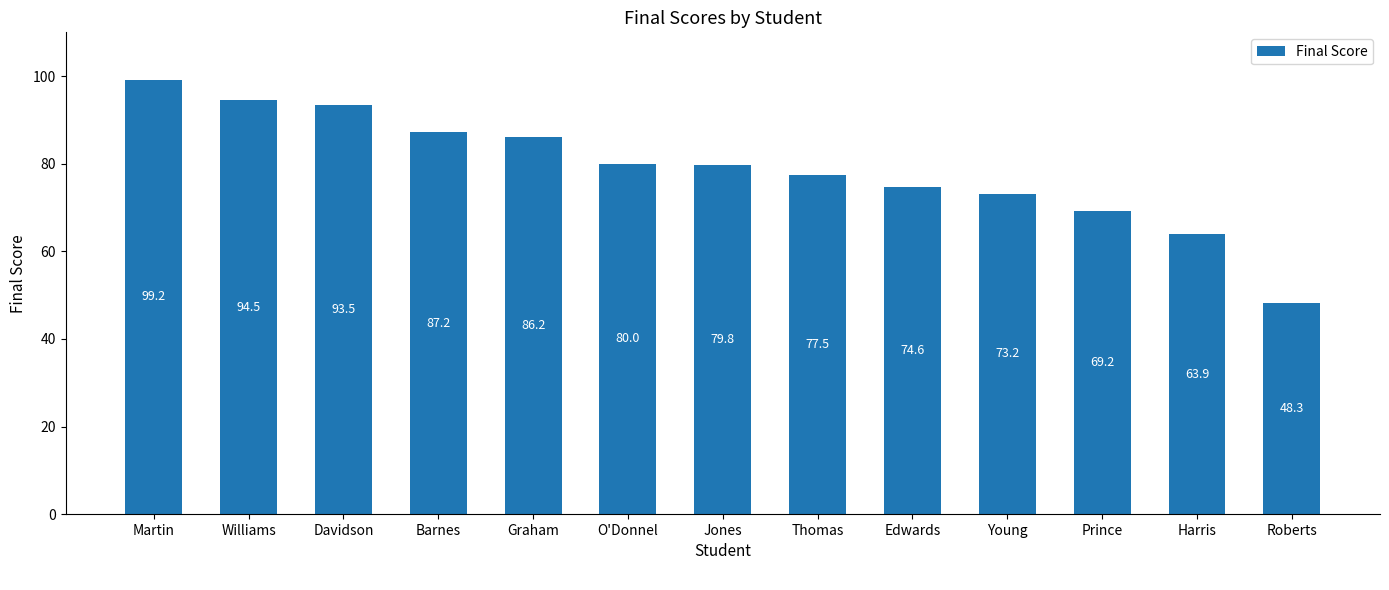

Reading left to right, list all the values displayed in this chart.

99.2	94.5	93.5	87.2	86.2	80.0	79.8	77.5	74.6	73.2	69.2	63.9	48.3